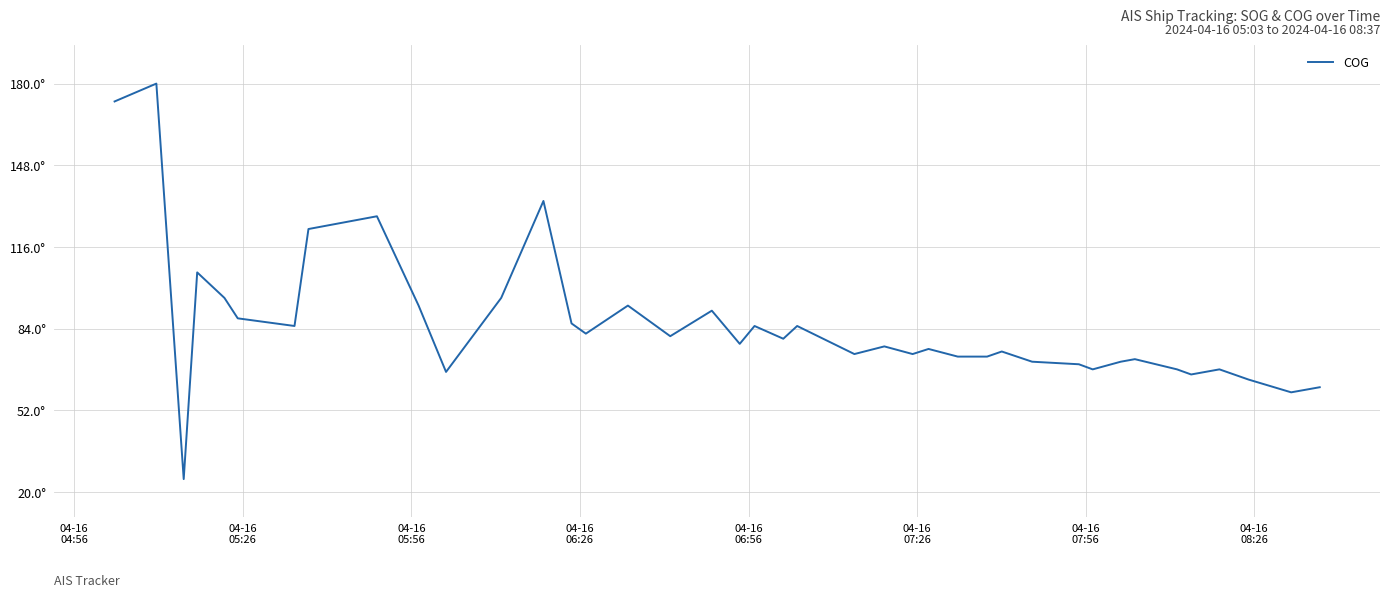

Does the chart have visible grid lines?

Yes